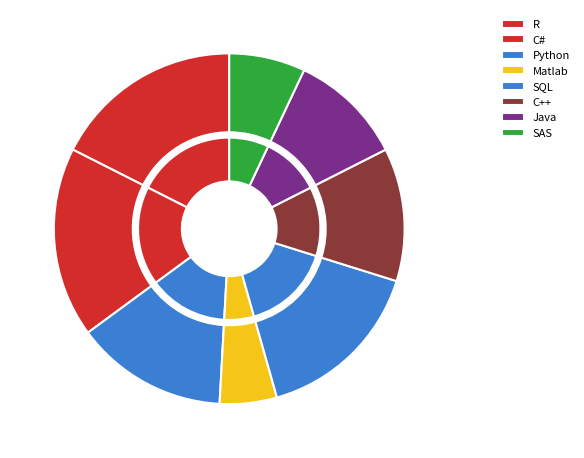

Is it true that SQL is 5% of the pie?

False